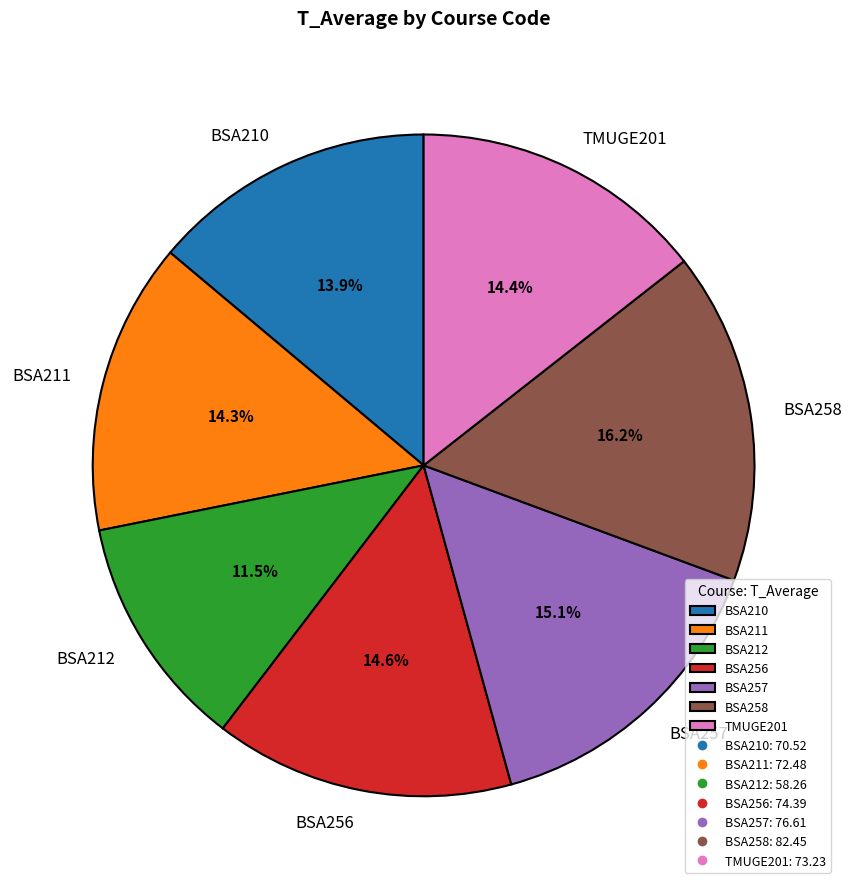

What portion of the pie excludes BSA256?

85.4%